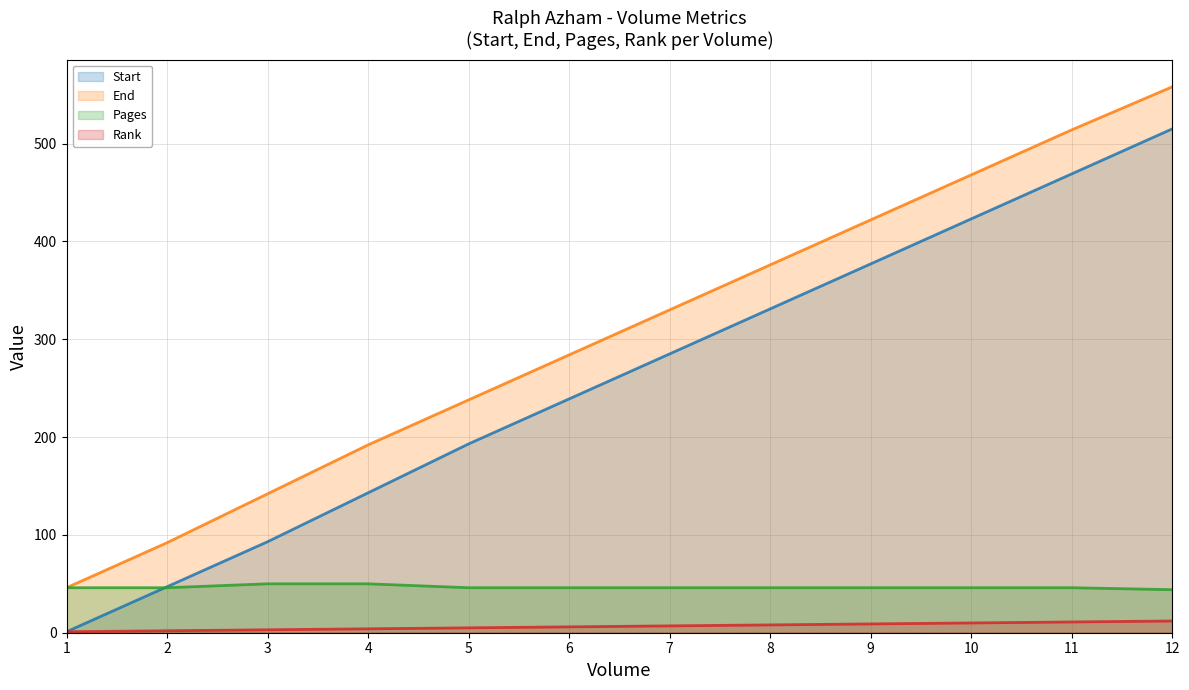

Is it true that Pages equals 50 at 4?

True